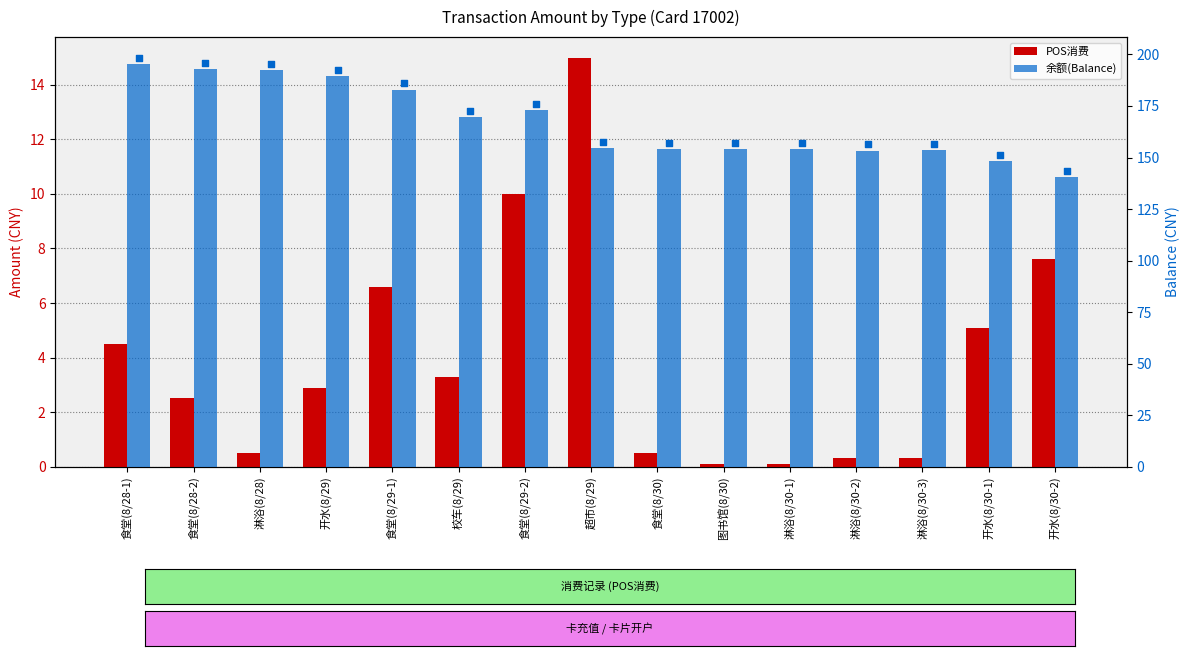

What are all the series names shown in the legend?

POS消费, 余额(Balance)